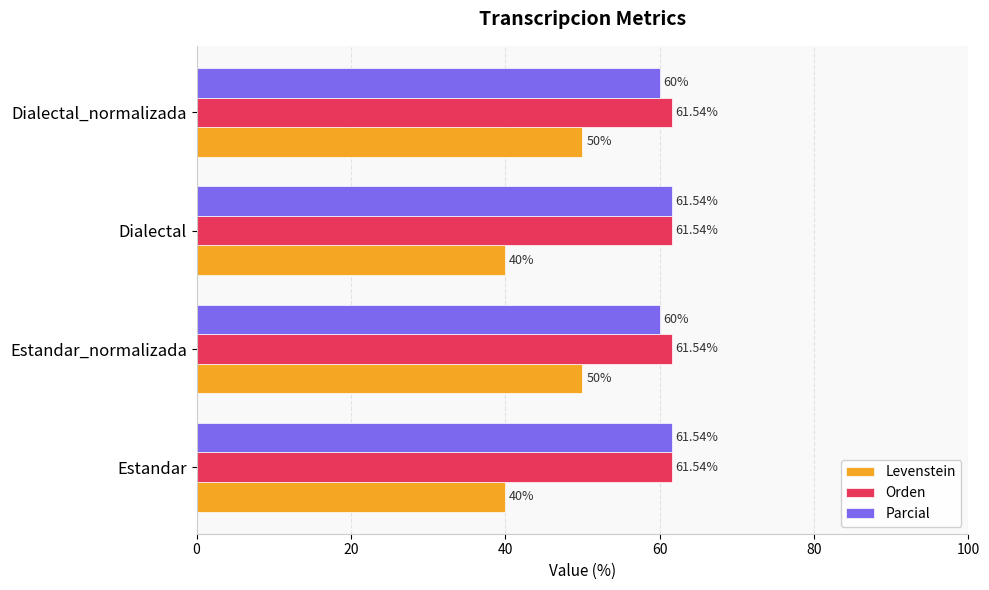

At how many categories does at least one series exceed 60?

4